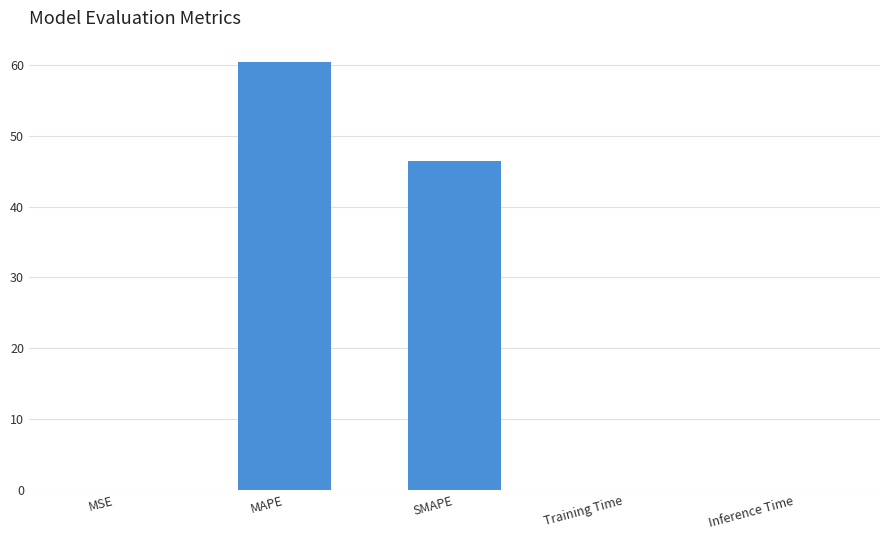

What is the sum of all values?

106.8